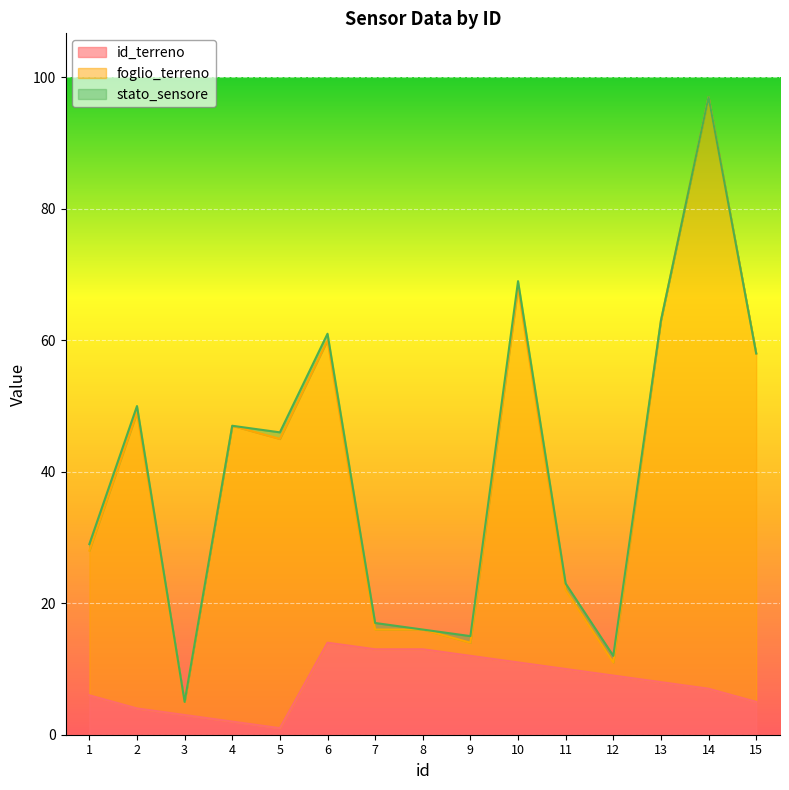

At which category does foglio_terreno reach its first local peak?

2